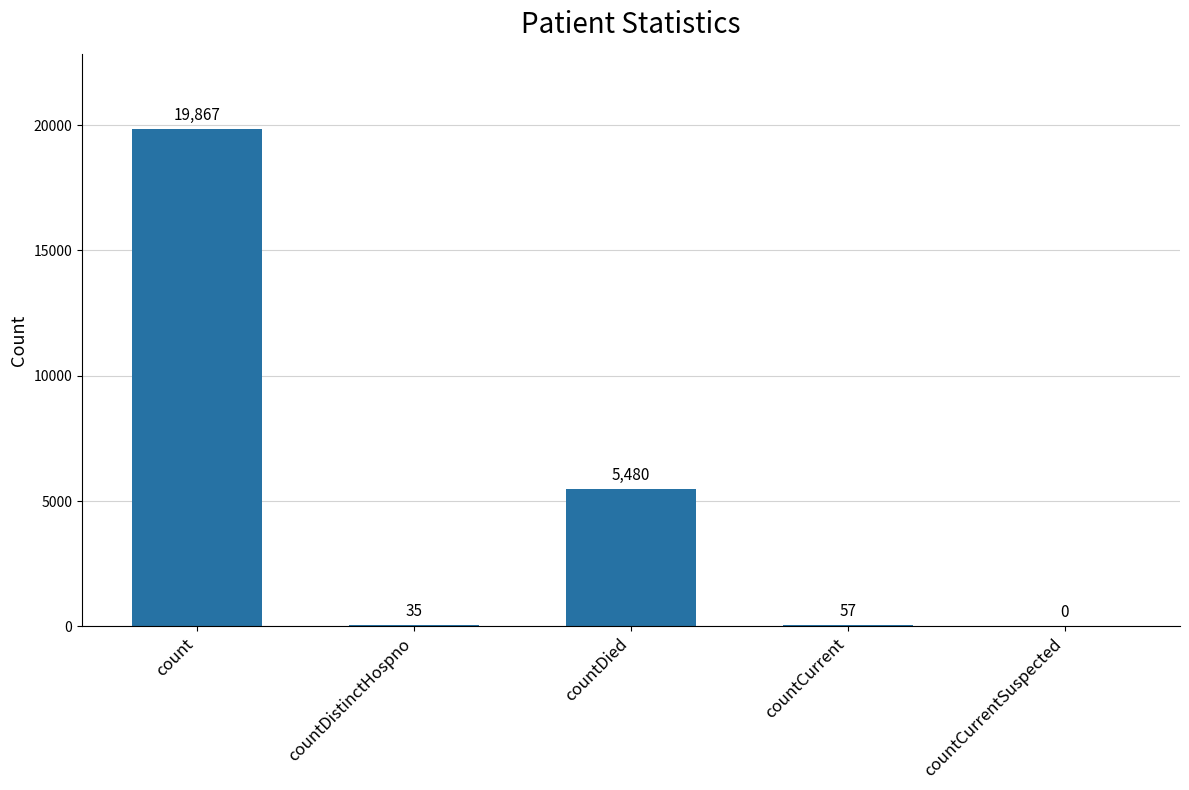

What is the approximate value at count, to the nearest 50?

19850